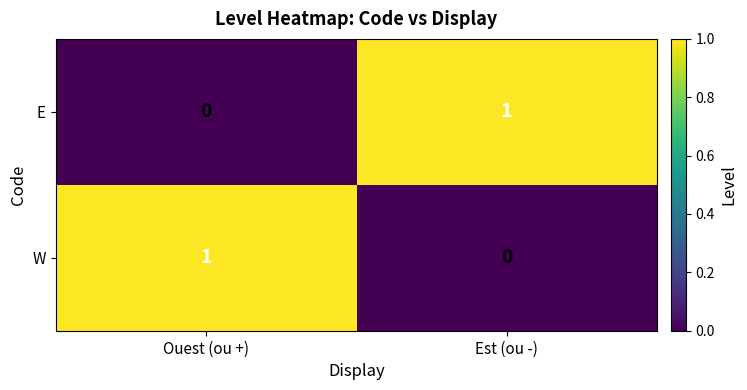

Where is E nearest to the value 0?

Ouest (ou +)